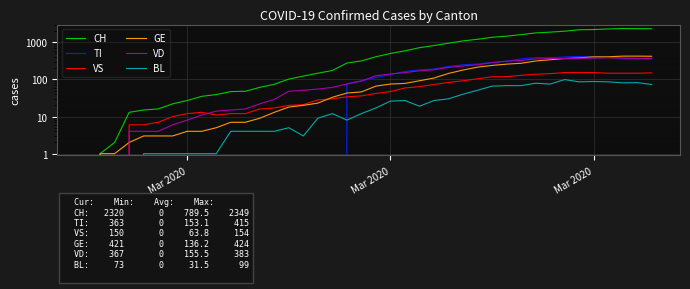

Which series has the largest total across all categories?

CH